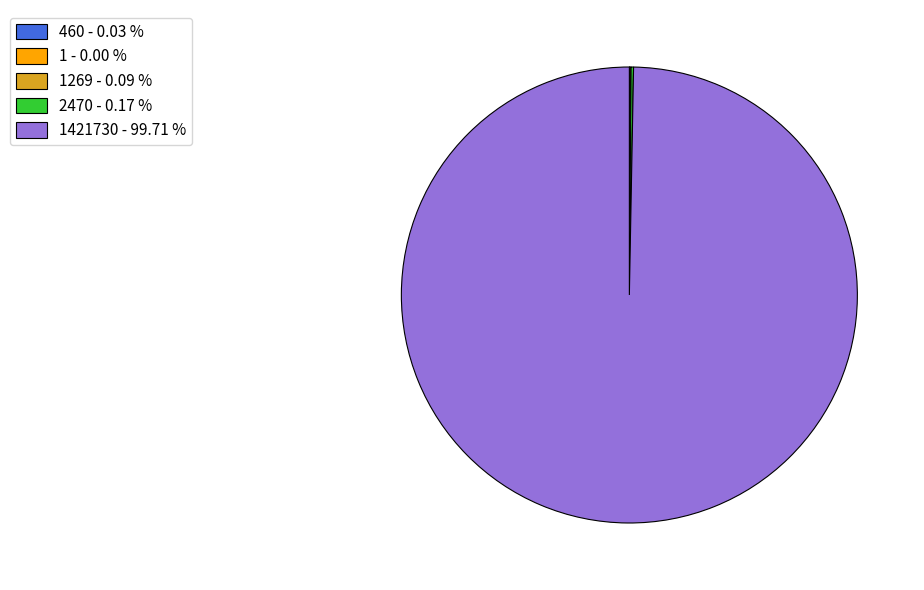

Is there a majority slice in this chart?

Yes